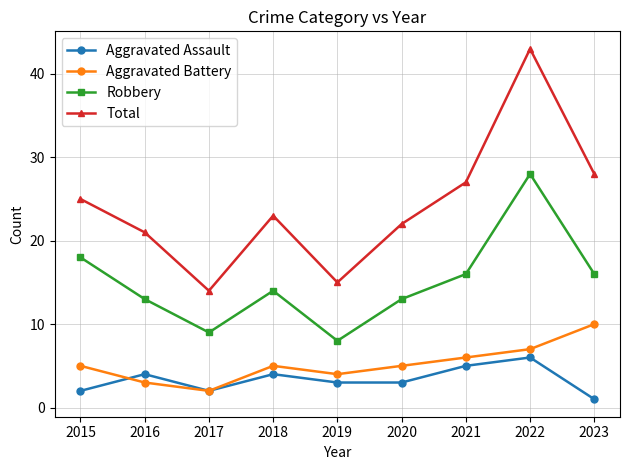

At which category does Aggravated Assault reach its first local peak?

2016